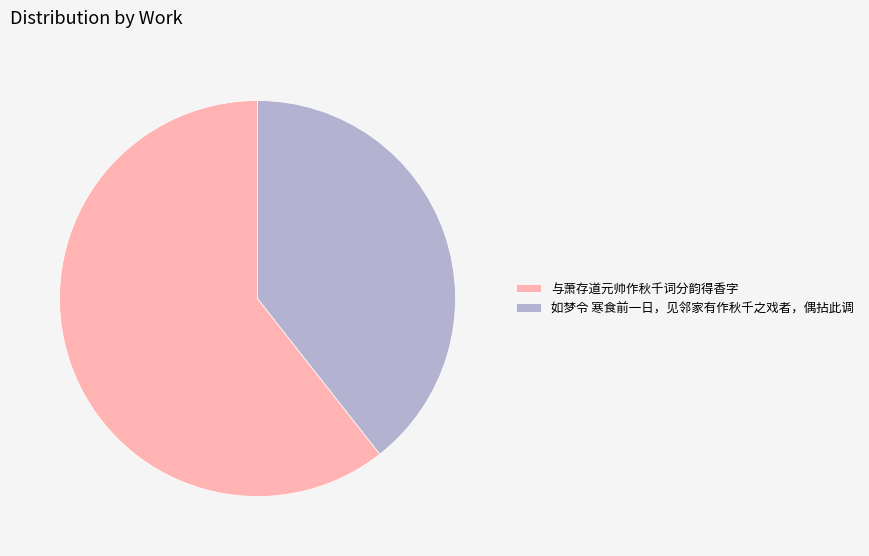

What is the largest slice in the pie chart?

与萧存道元帅作秋千词分韵得香字